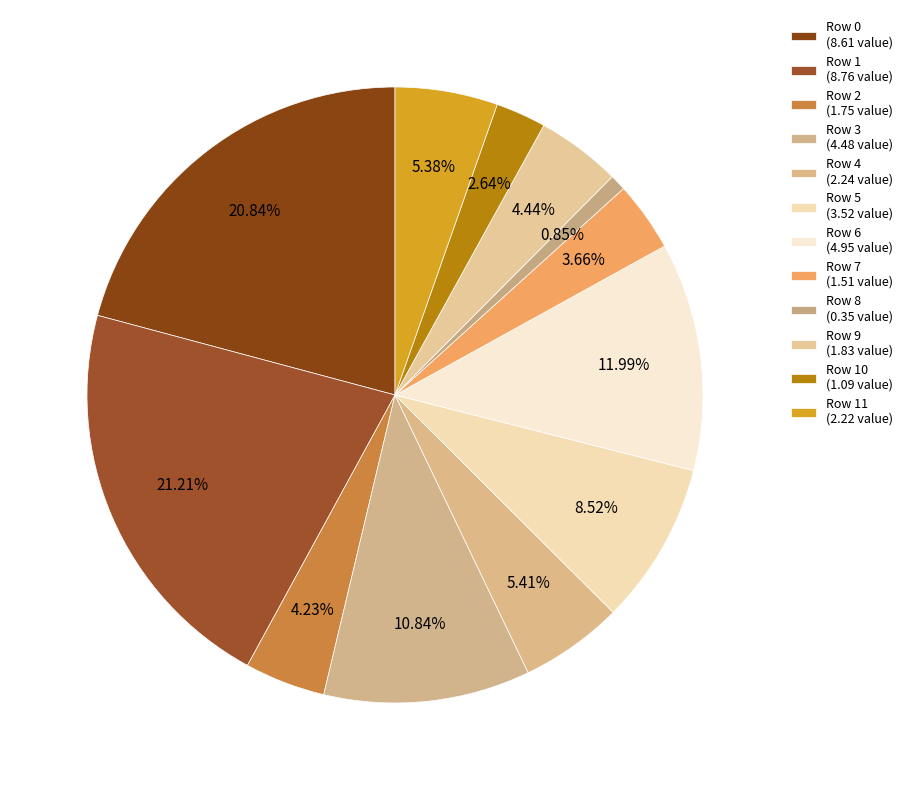

Count the number of slices in the pie.

12